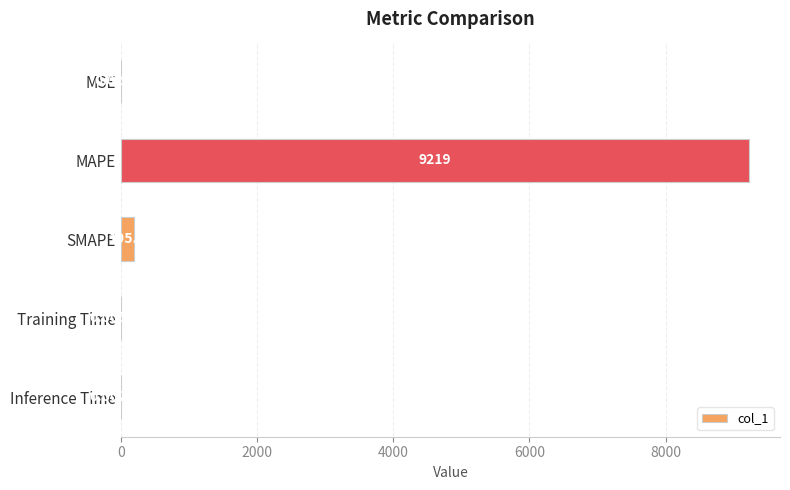

What is the sum of all values?

9414.8